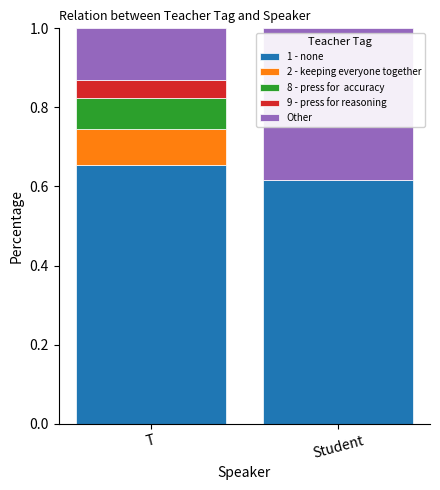

What is the total value across all series at T?

1.0